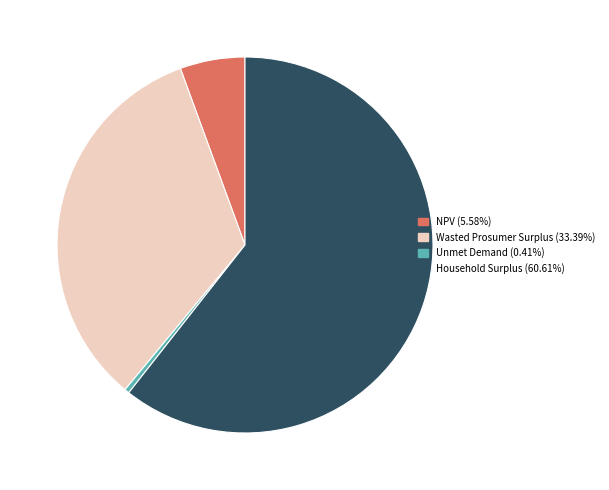

Do Wasted Prosumer Surplus and NPV together represent more than half of the pie?

No